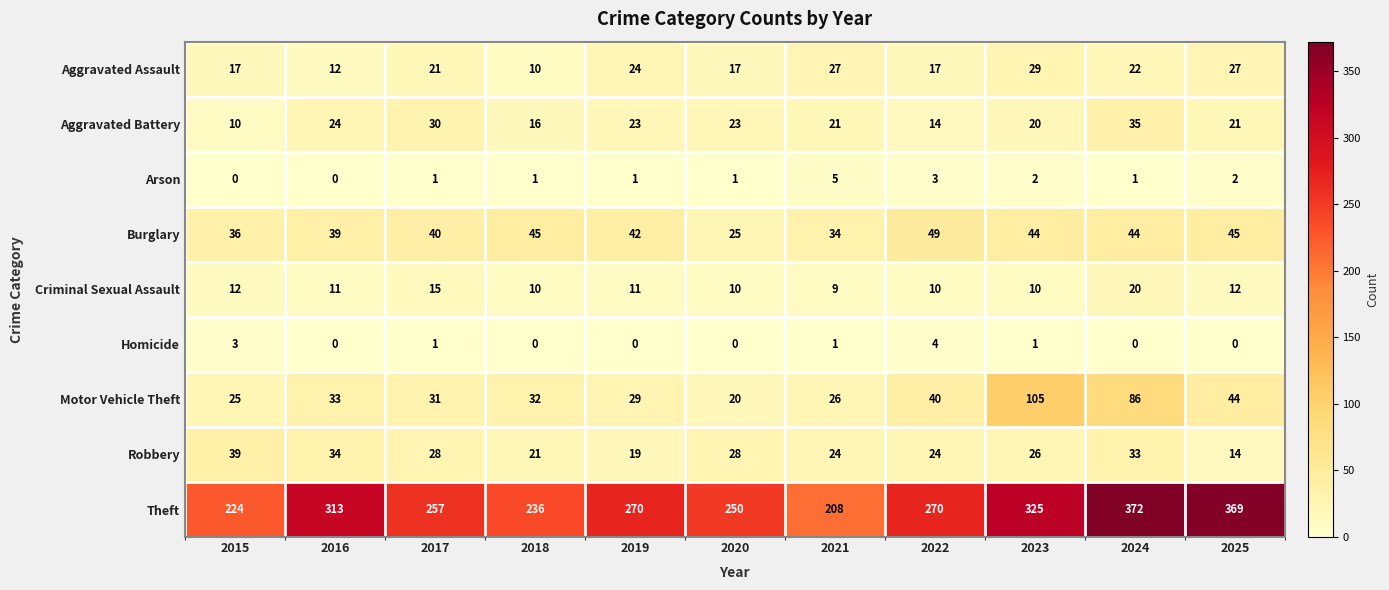

What is the greatest value displayed?

372